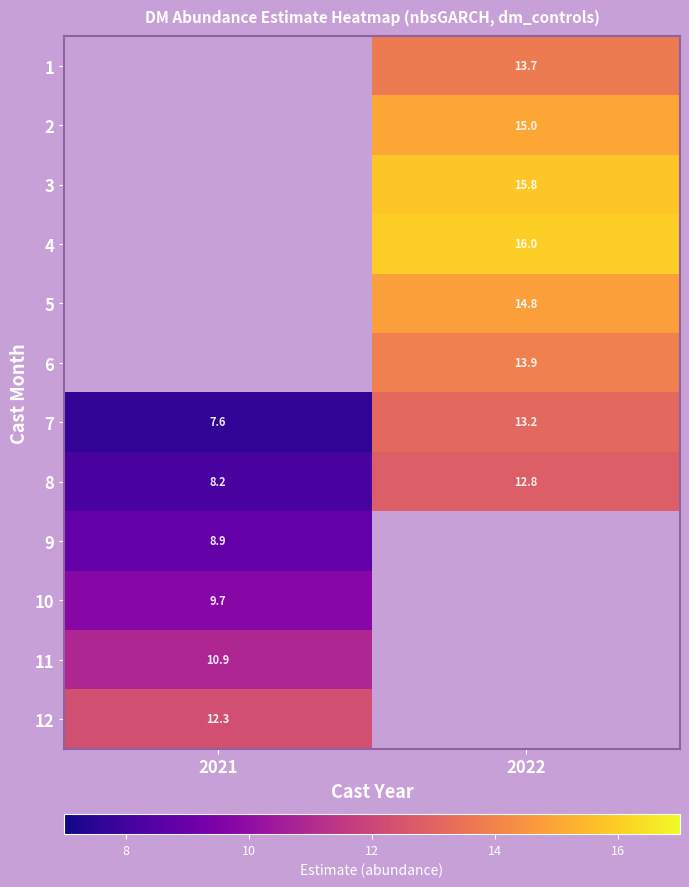

Is it true that 2 equals 19.8 at 2022?

False